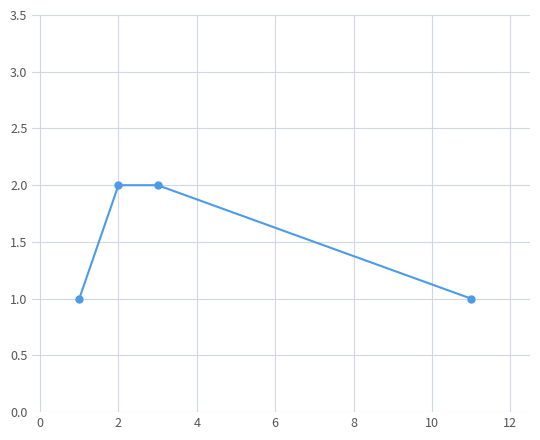

True or false: the data has more than 2 interior local peaks.

False